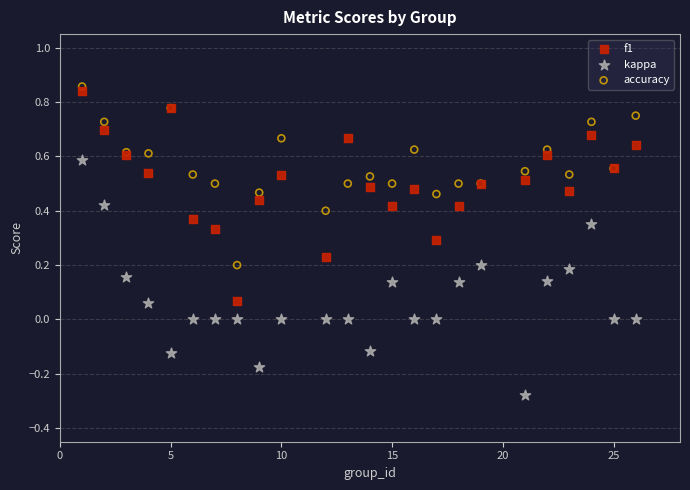

Which series contains the lowest Y value?

kappa